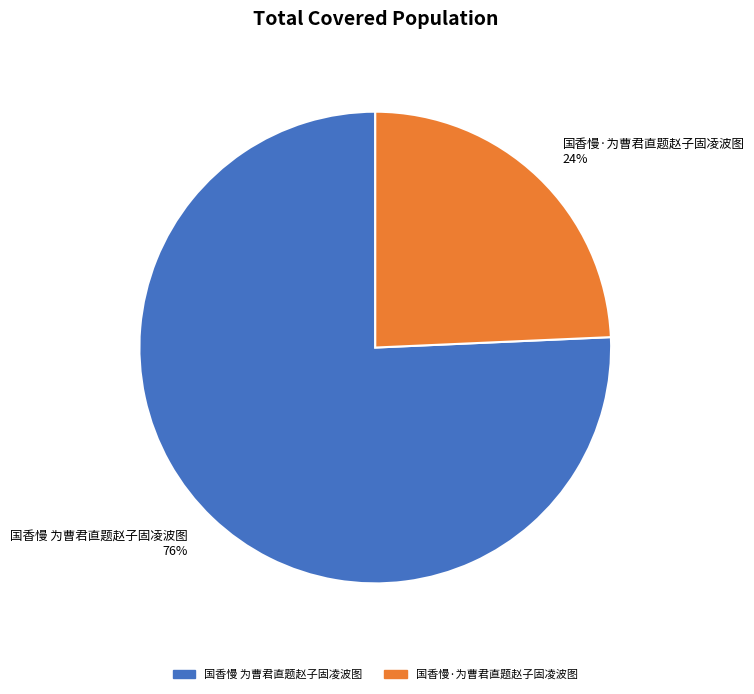

True or false: 国香慢·为曹君直题赵子固凌波图 accounts for 24% of the total.

True